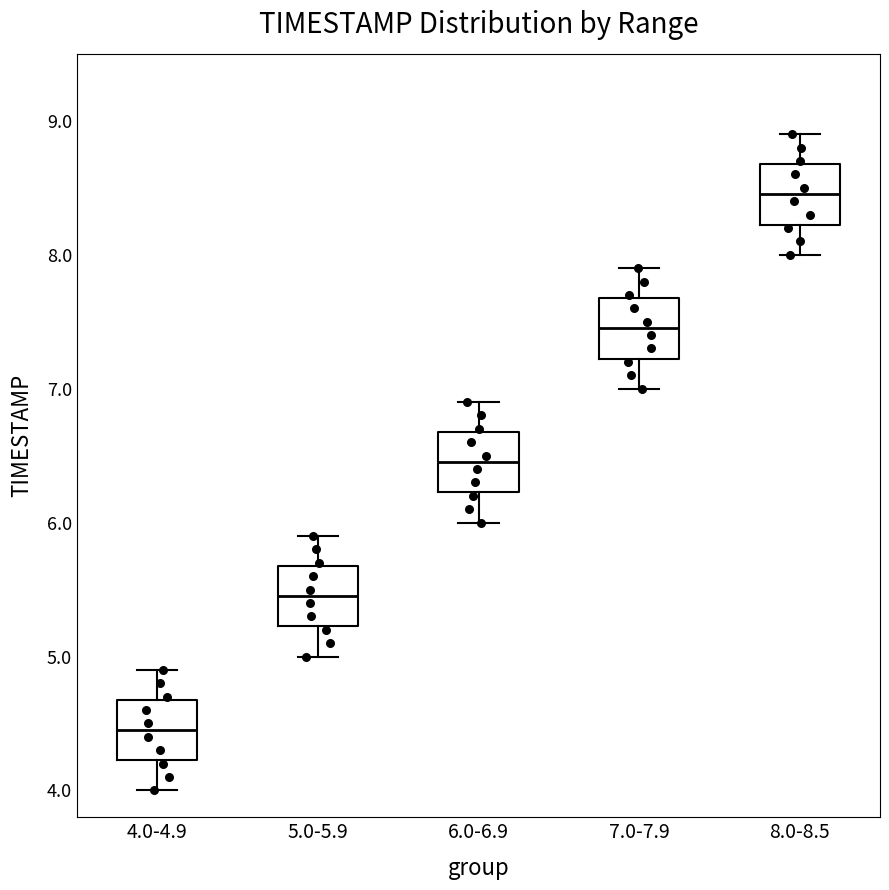

Reading left to right, read every box against the y-axis: the position of its median line, the range the box covers, and the ends of its whiskers. The values are not printed on the chart, so give them approximately, as read against the axis.

4.0-4.9: median 4.5, box 4.2 to 4.7, whiskers 4.0 to 4.9
5.0-5.9: median 5.5, box 5.2 to 5.7, whiskers 5.0 to 5.9
6.0-6.9: median 6.5, box 6.2 to 6.7, whiskers 6.0 to 6.9
7.0-7.9: median 7.5, box 7.2 to 7.7, whiskers 7.0 to 7.9
8.0-8.5: median 8.5, box 8.2 to 8.7, whiskers 8.0 to 8.9